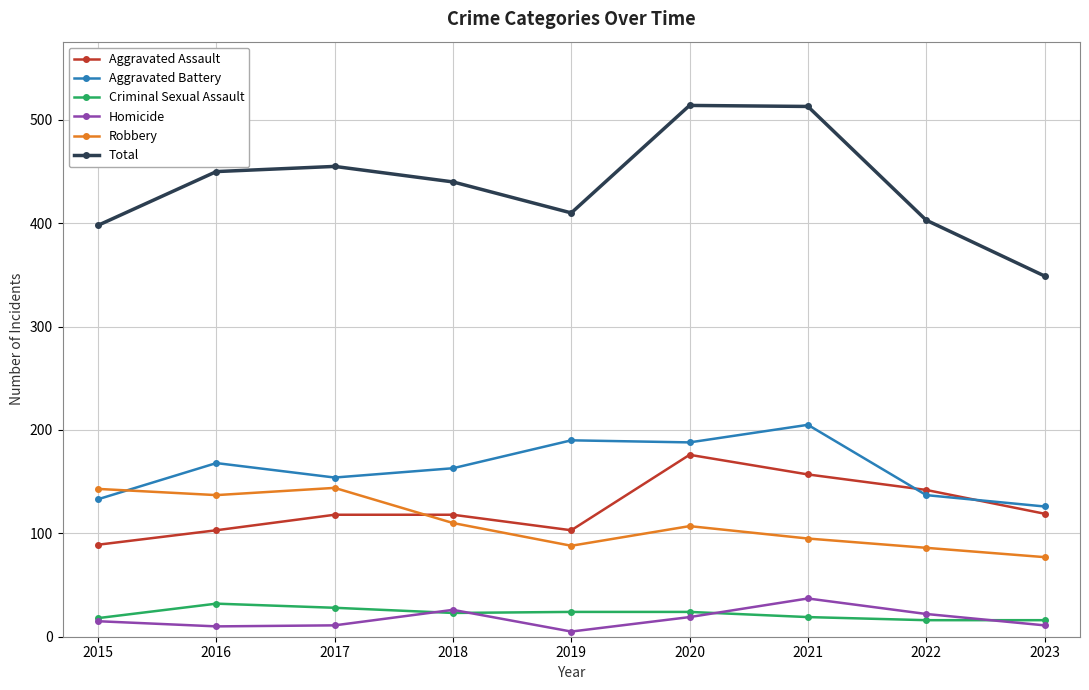

Which series has the largest total across all categories?

Total